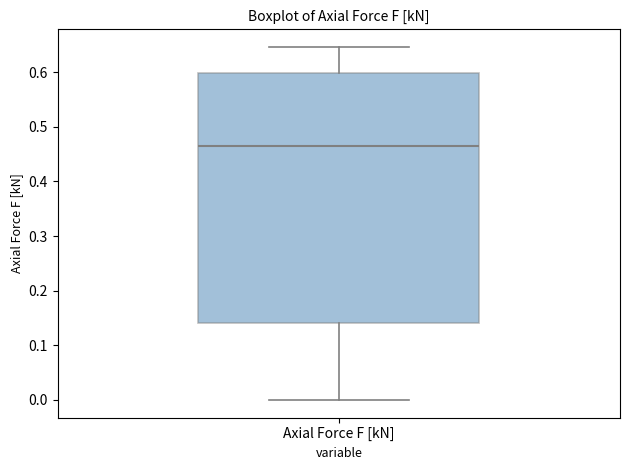

Read this box plot against the y-axis: the position of the median line, the range covered by the box, and the ends of both whiskers. The values are not printed on the chart, so give them approximately, as read against the axis.

median 0.46, box 0.14 to 0.60, whiskers 0.00 to 0.65